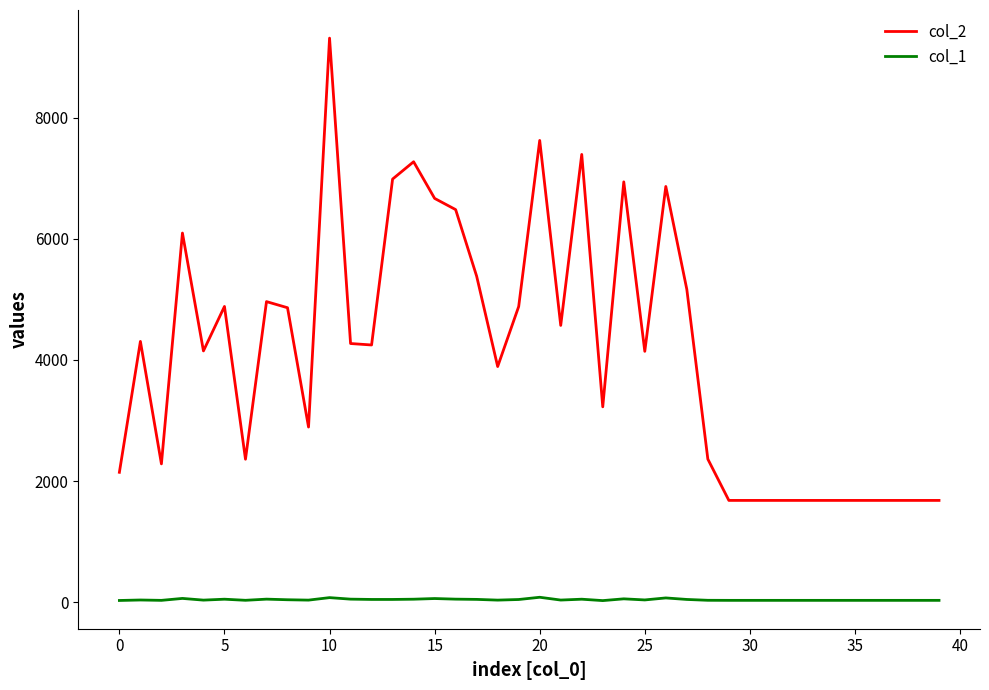

True or false: col_1 and col_2 cross at least once.

False